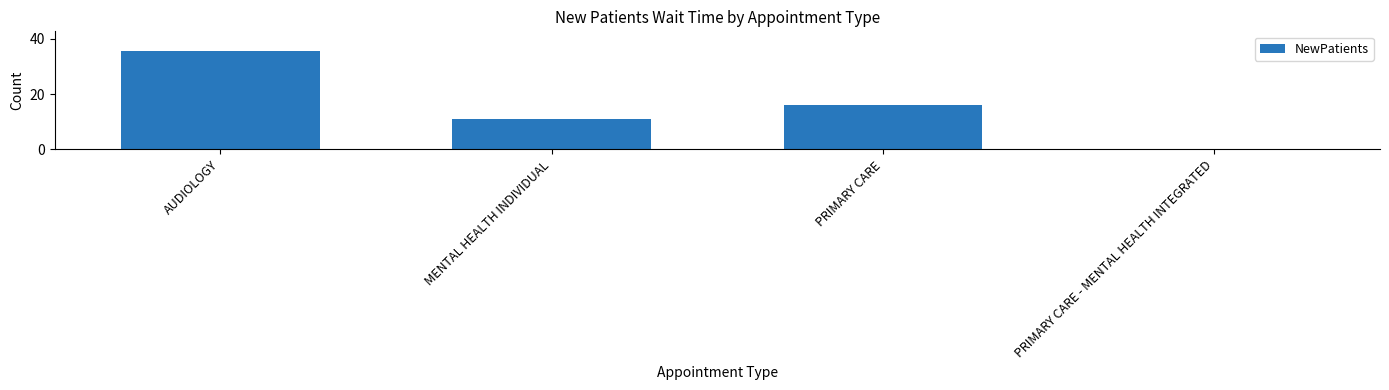

What is the change in value from MENTAL HEALTH INDIVIDUAL to PRIMARY CARE?

+5.2